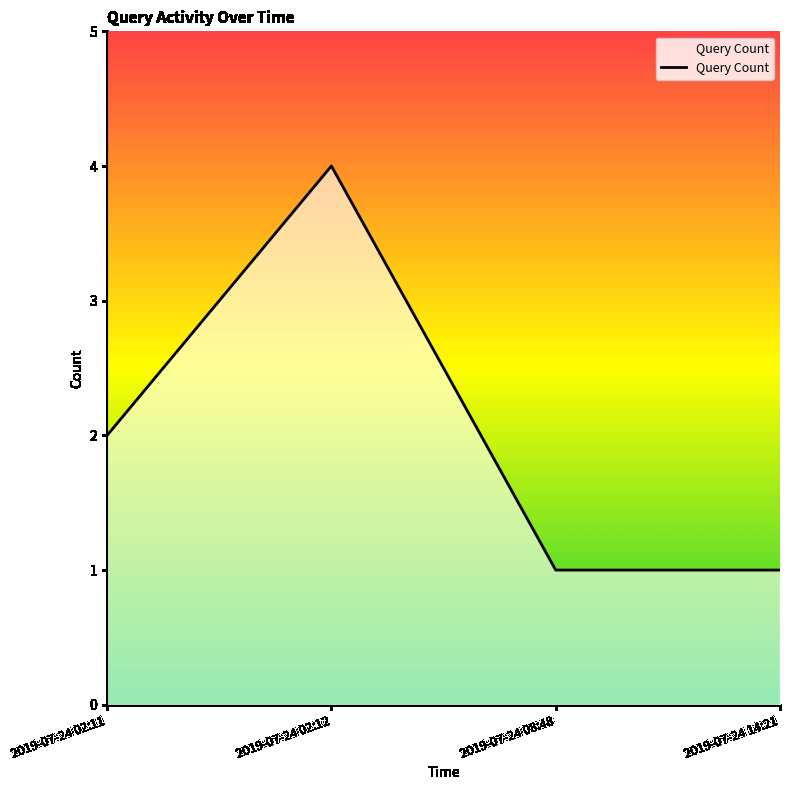

The chart shows a value of 7 at 2019-07-24 02:12. True or false?

False